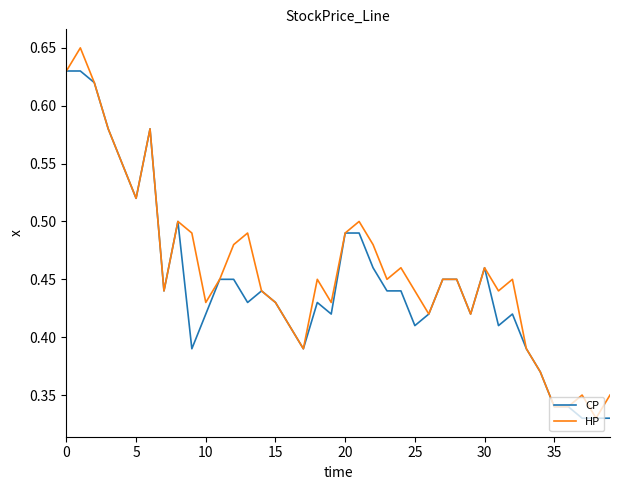

List the series in order of their peak value, highest first.

HP, CP